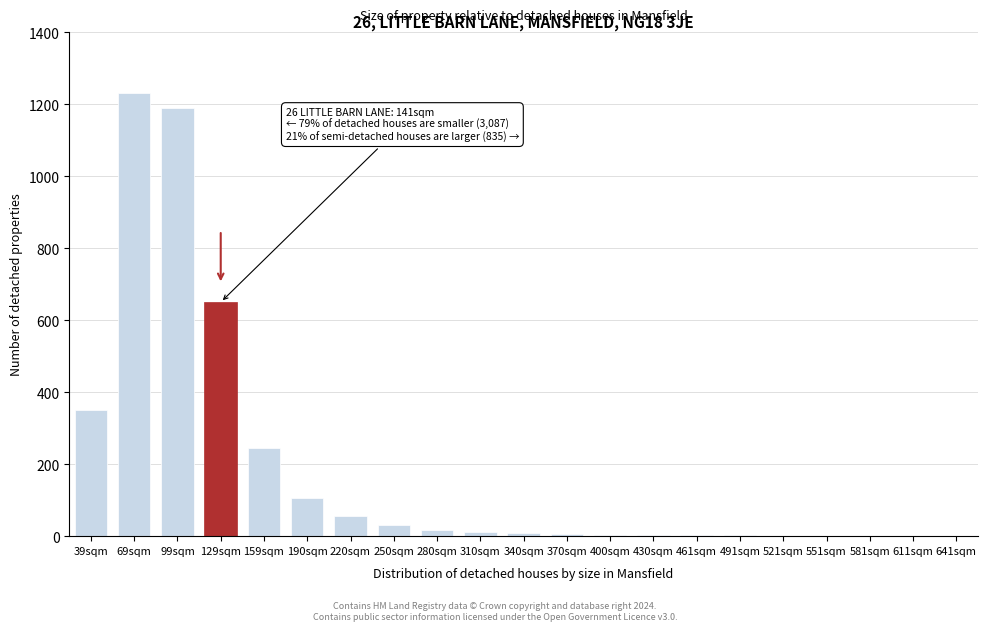

The value at 190sqm is 105. True or false?

True